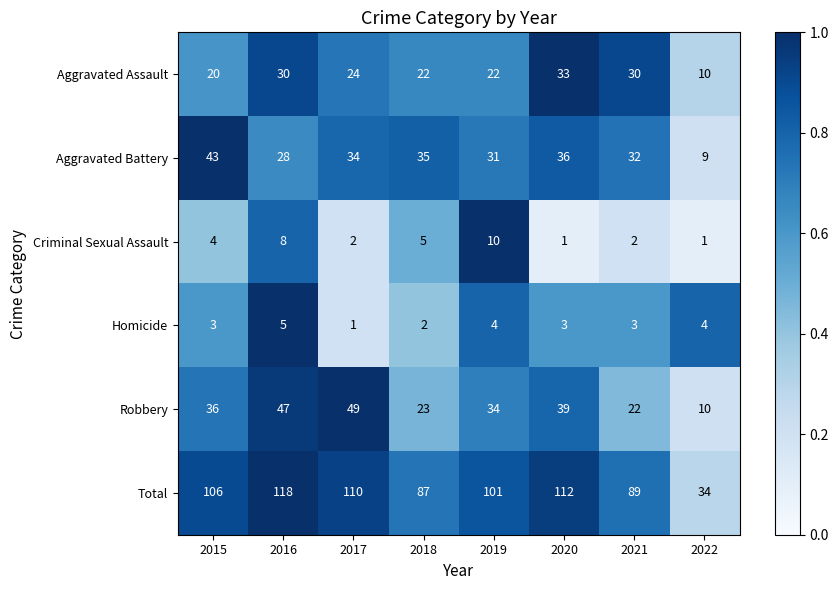

At which category is the sum across all series the highest?

2016